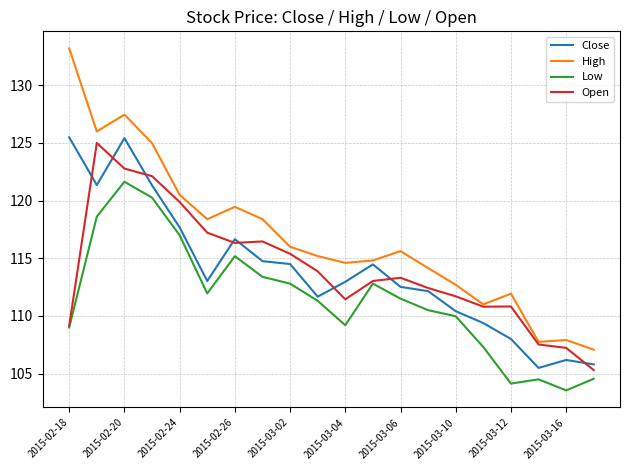

True or false: Low and High intersect in this chart.

False